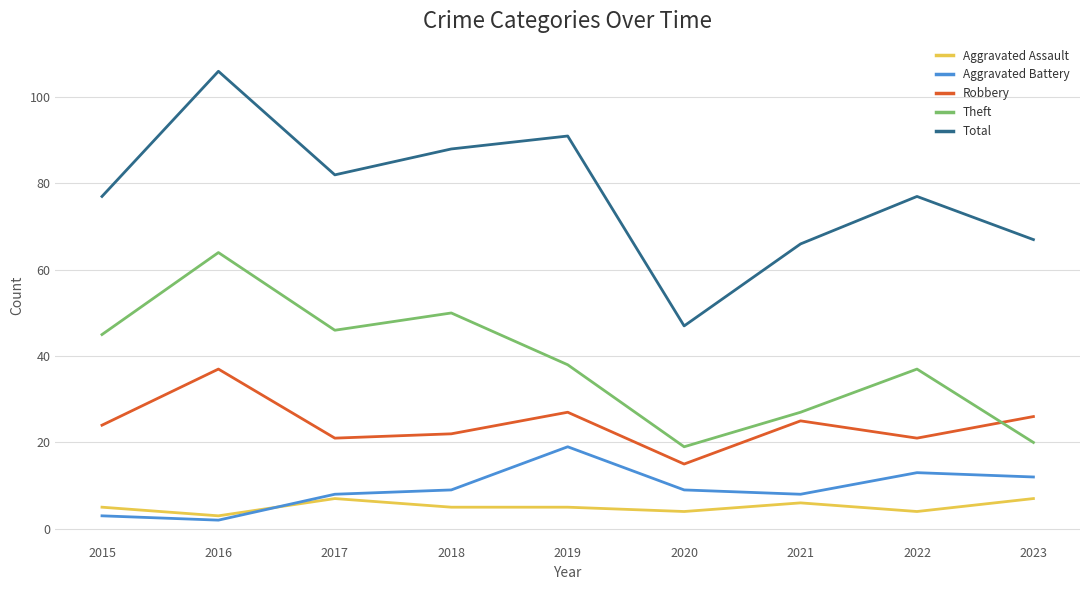

What is the difference between the second highest and minimum values in the Total series?

44